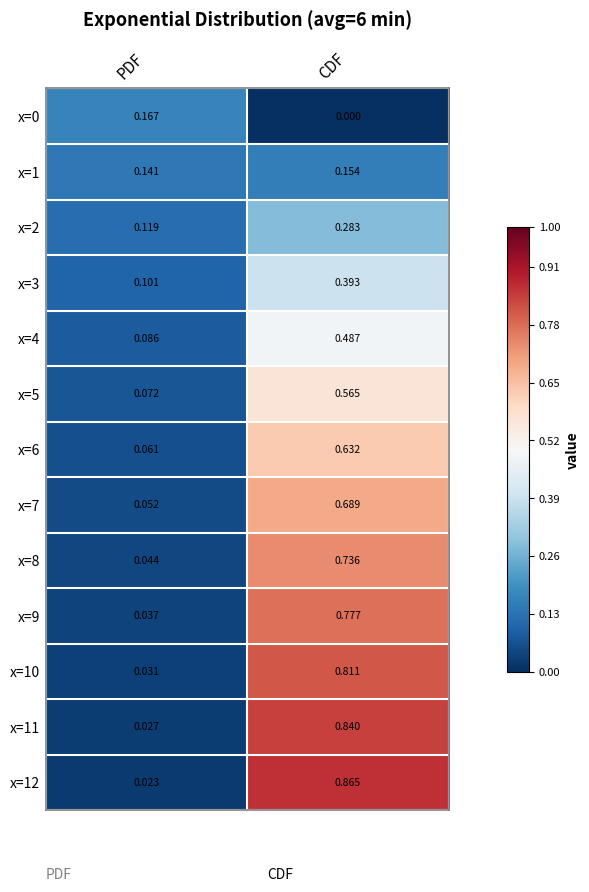

Which category has the highest value across all series?

CDF